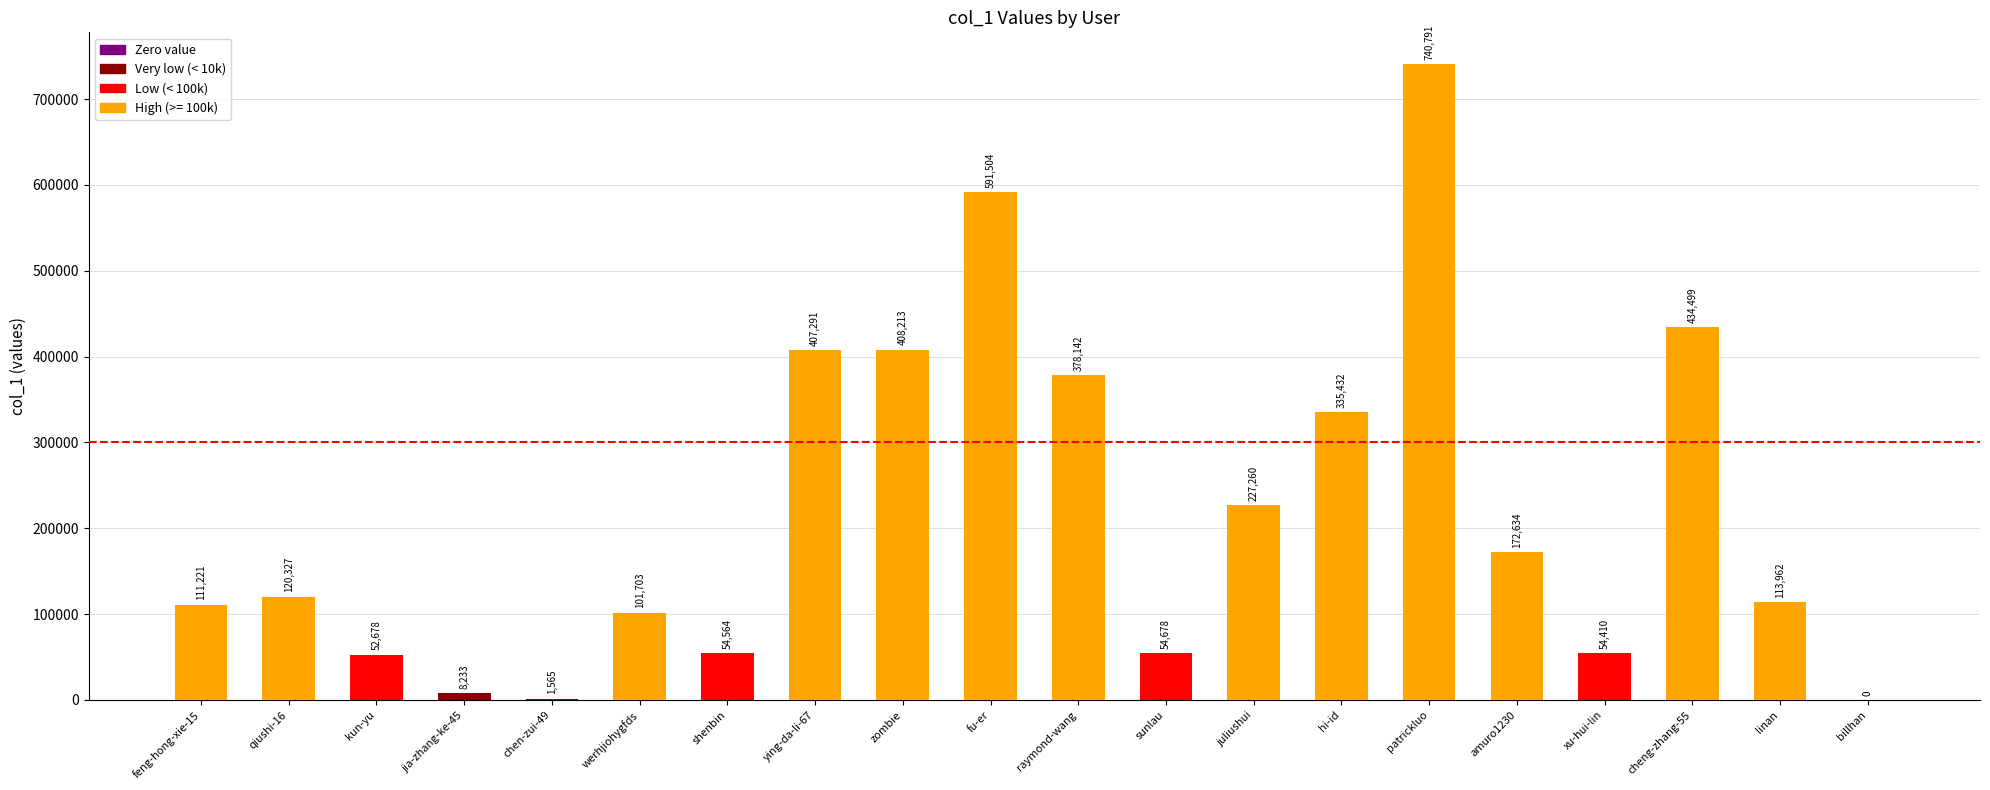

What is the sum of all values?

4369107